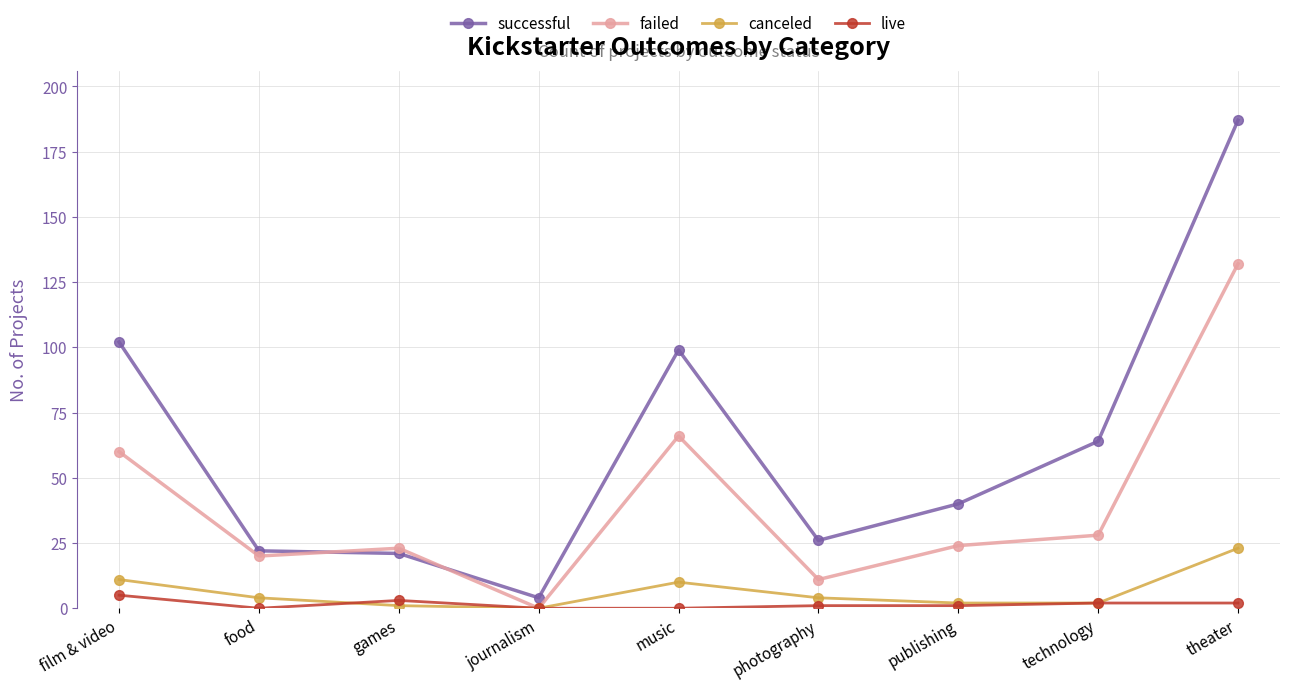

Is this an area chart (filled region under the line)?

No